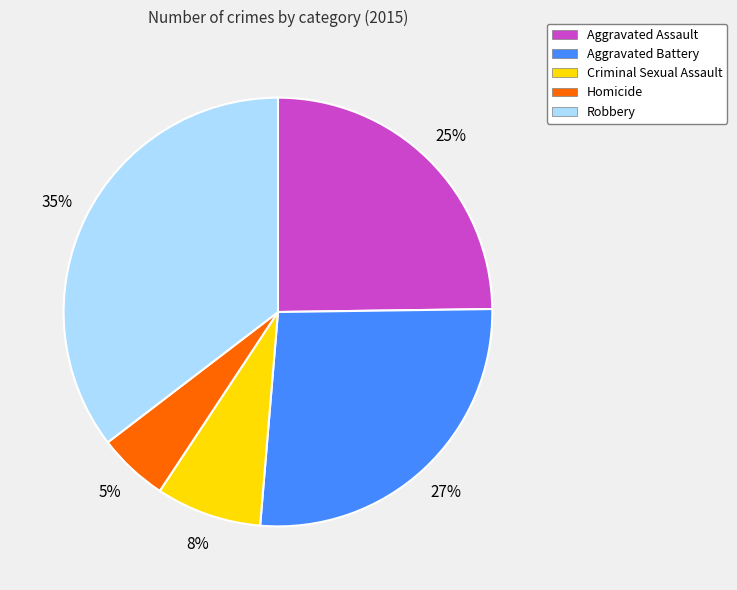

Rank the categories by value from highest to lowest.

Robbery, Aggravated Battery, Aggravated Assault, Criminal Sexual Assault, Homicide